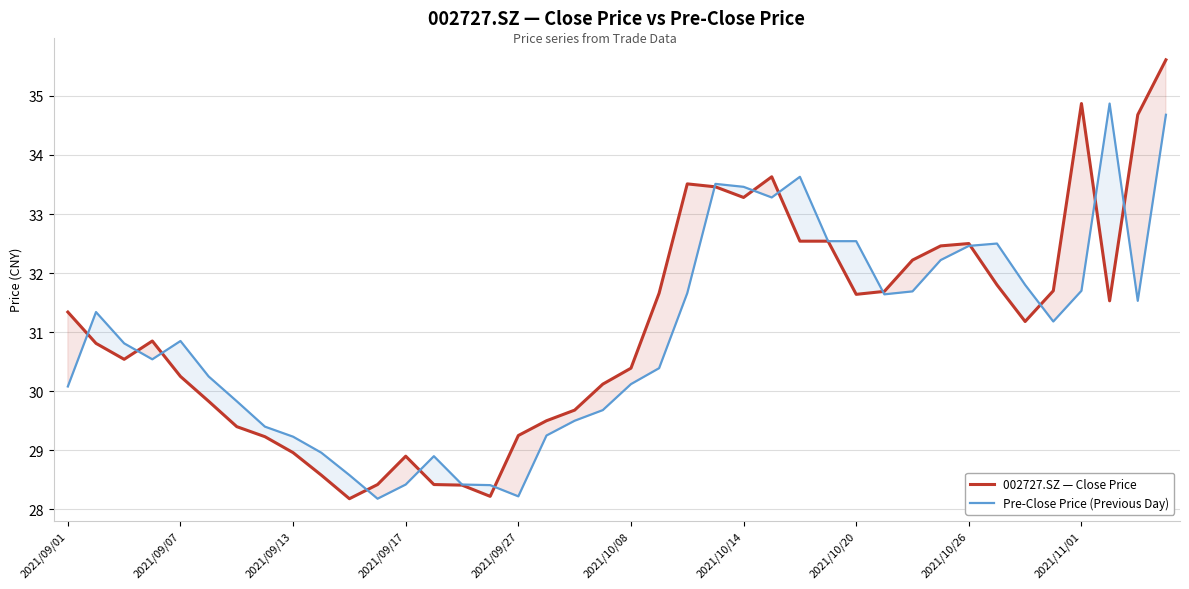

At which category is the sum across all series the highest?

39